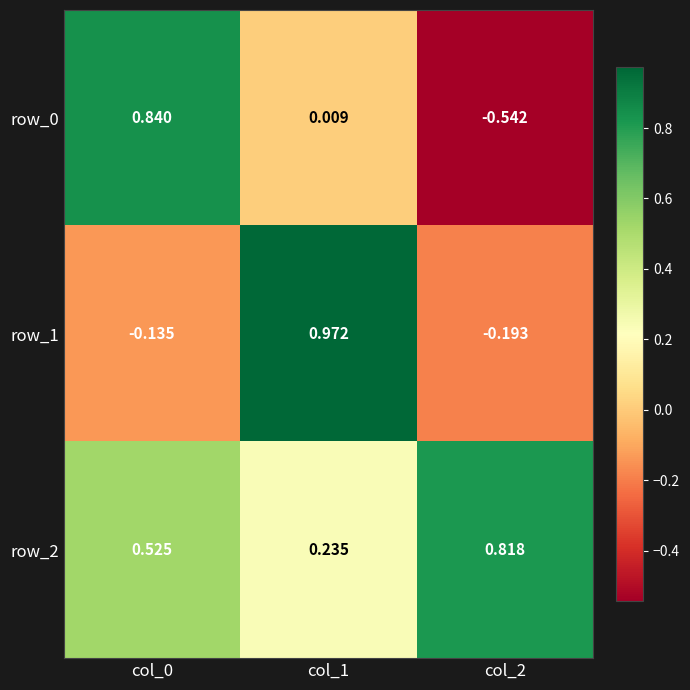

What is the sum of the row_0 values at col_0 and col_2?

0.3